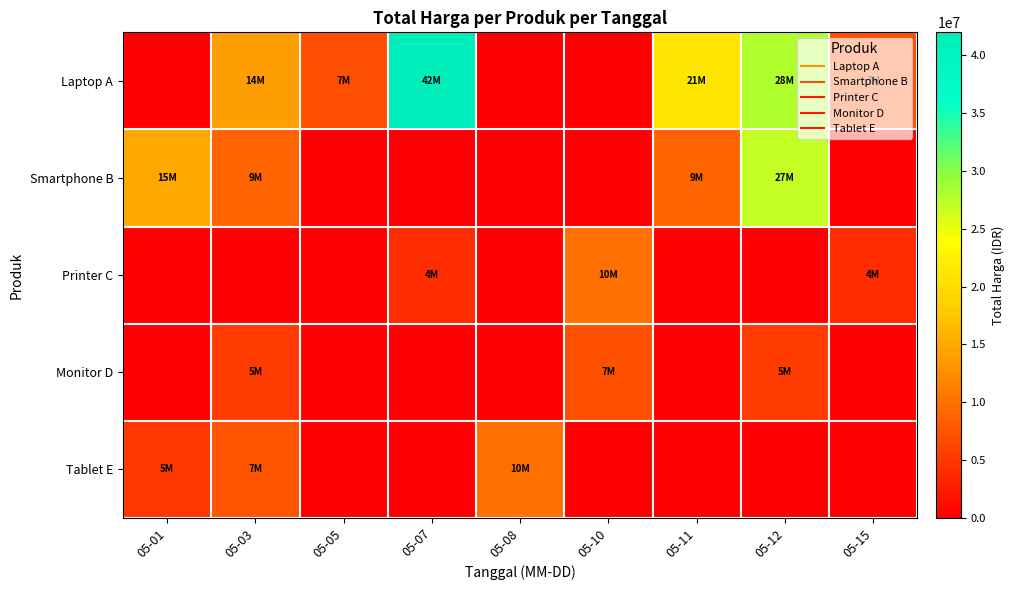

Between 05-07 and 05-01, which is larger?

05-07